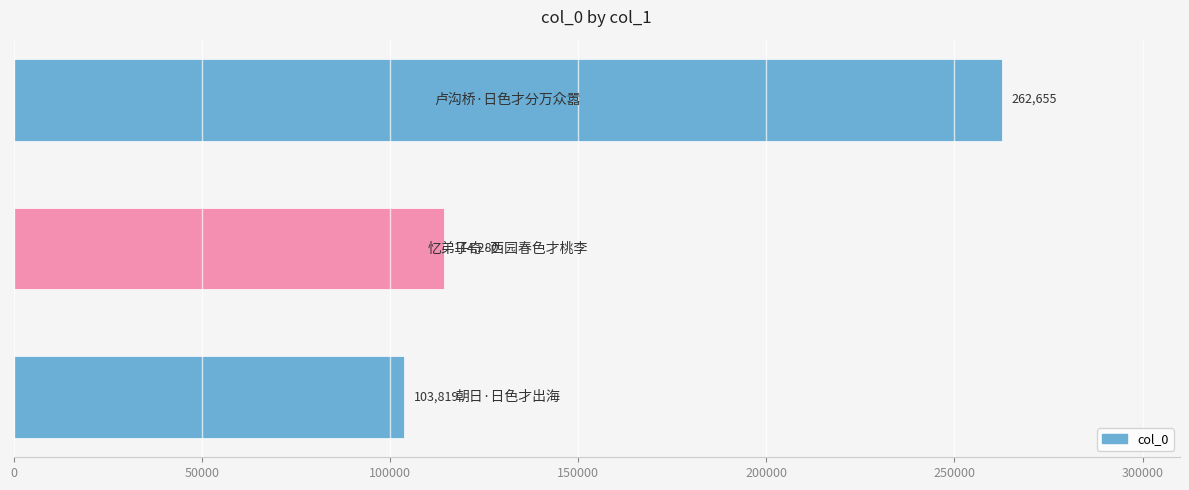

How many data points are less than 114280?

1